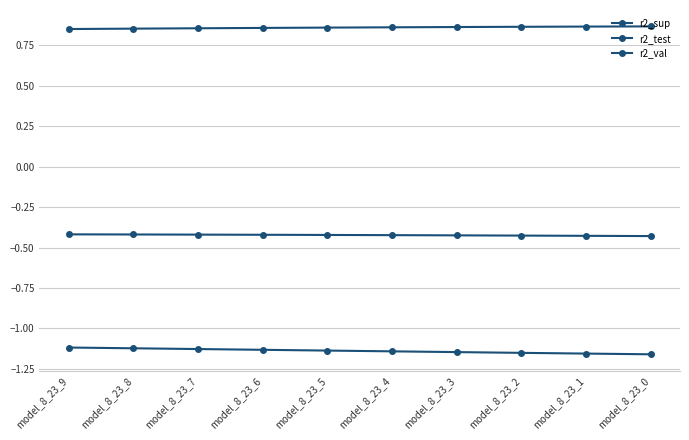

How many distinct data groups are displayed?

3